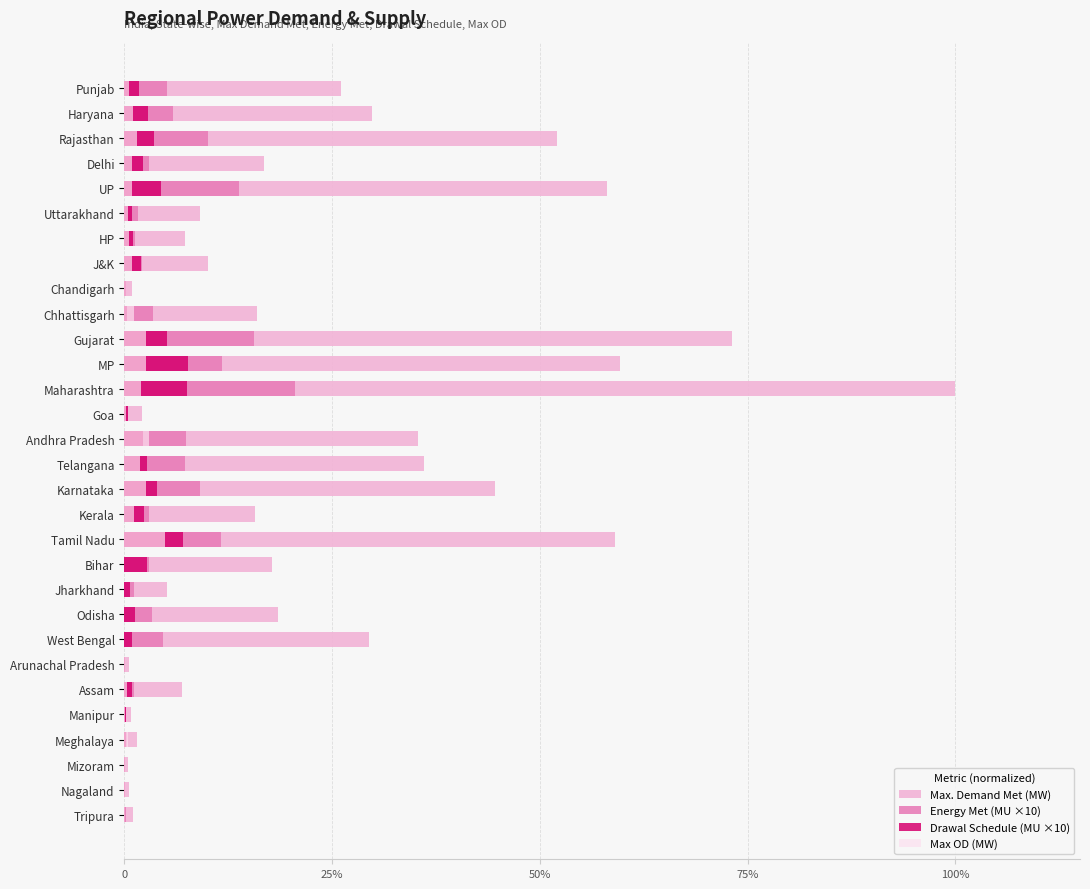

How many distinct data groups are displayed?

4